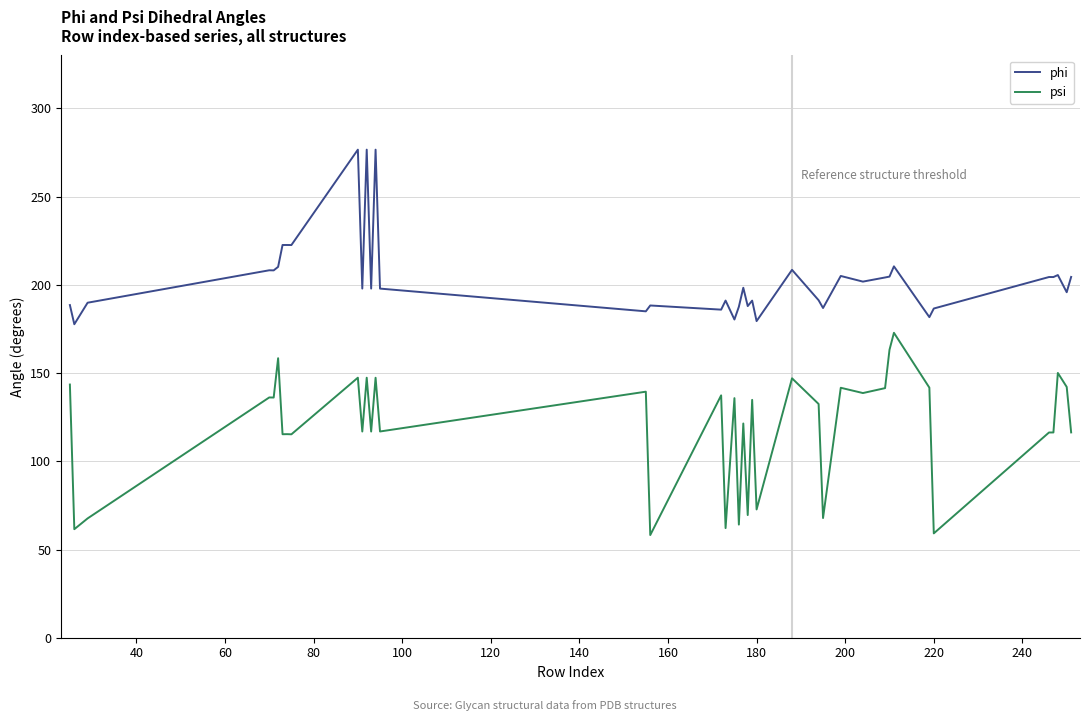

What is the difference between the maximum and minimum values in the phi series?

99.0